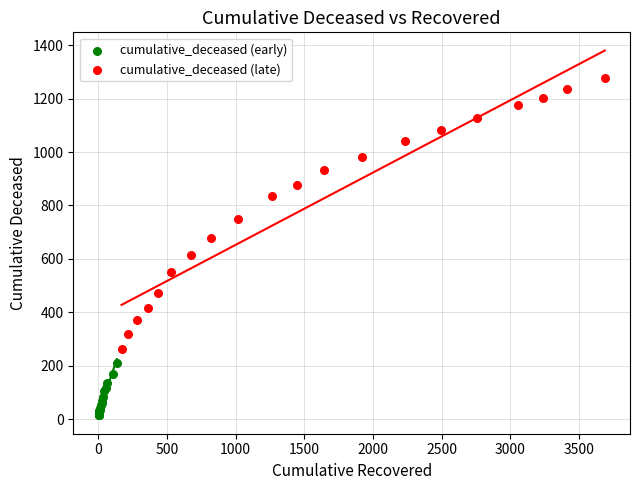

Which series contains the highest Y value?

cumulative_deceased (late)